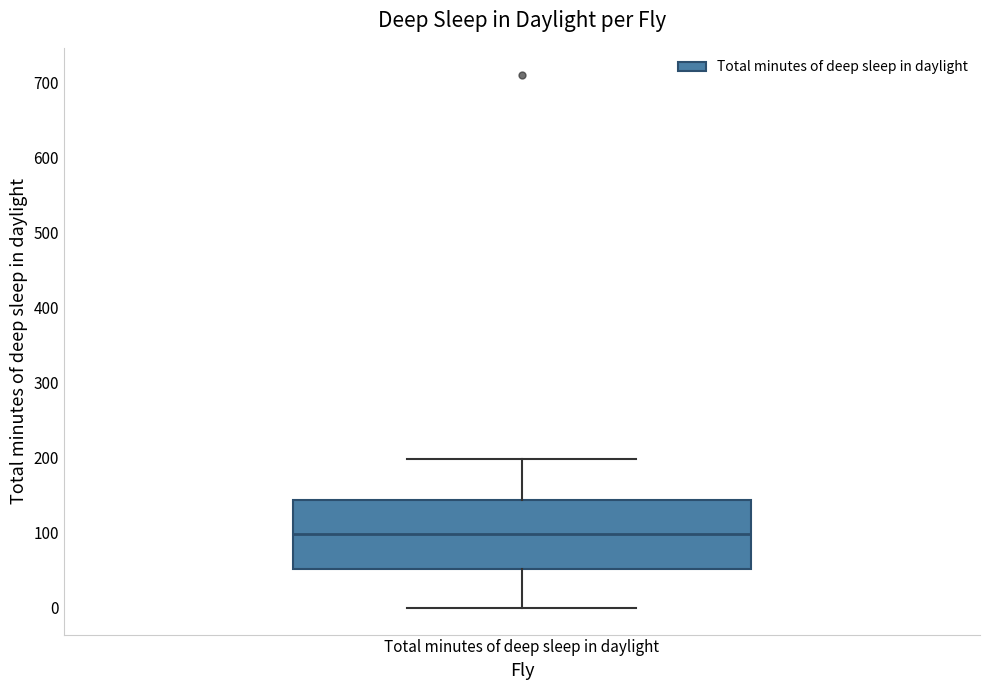

Transcribe this box plot: give where the median line is, the range the box spans, and where the two whiskers end, as read against the y-axis. The values are not printed on the chart, so give them approximately, as read against the axis.

median 100, box 50 to 140, whiskers 0 to 200